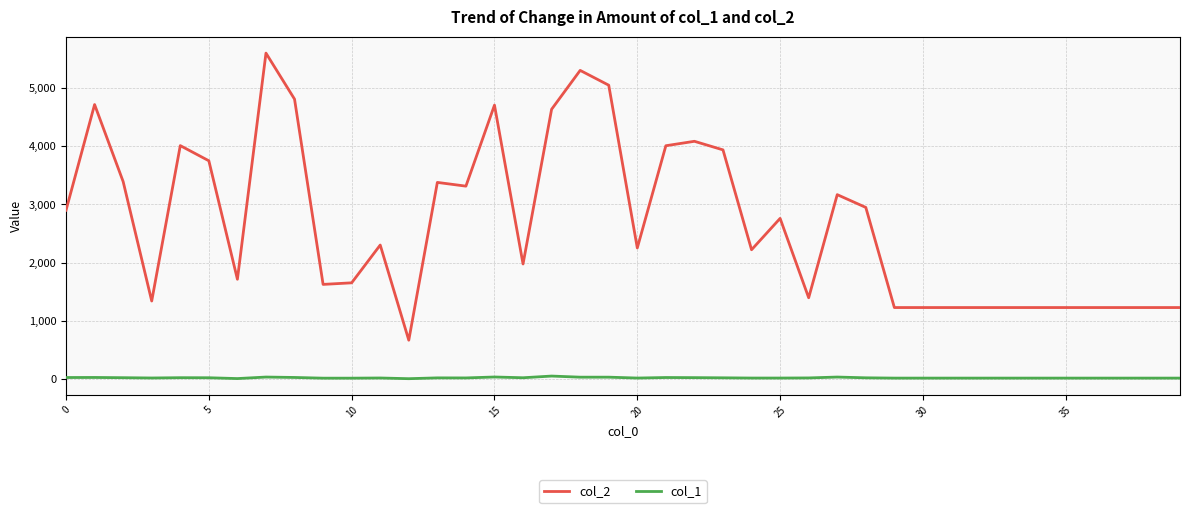

Which series has the widest spread of values?

col_2